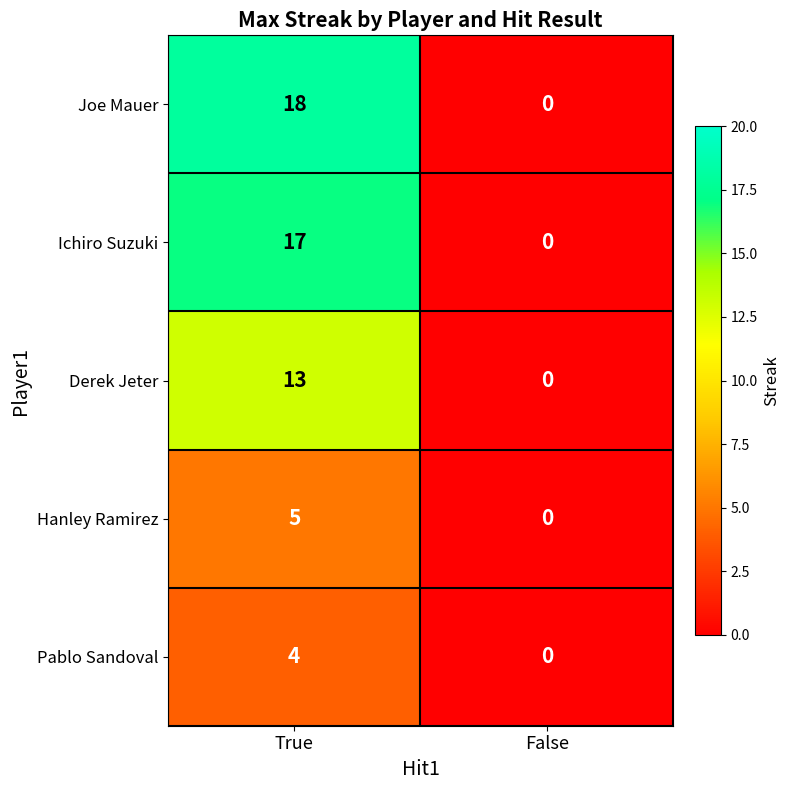

Which label corresponds to the largest value in the chart?

True